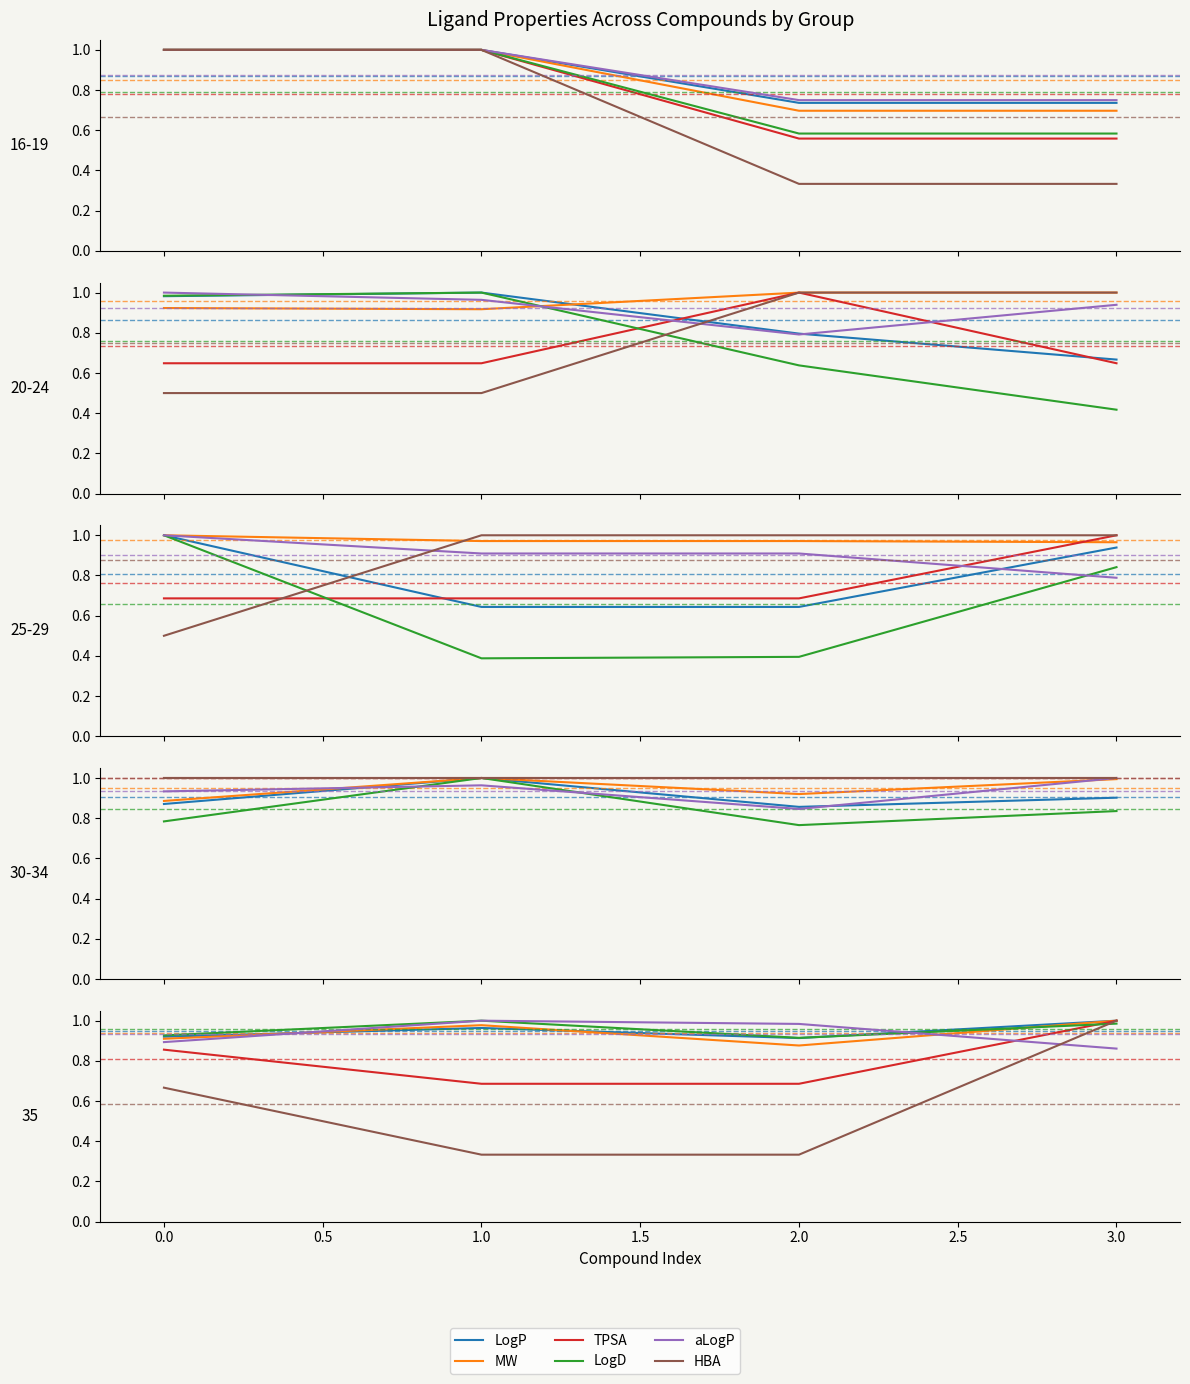

How many lines are shown in the chart?

6